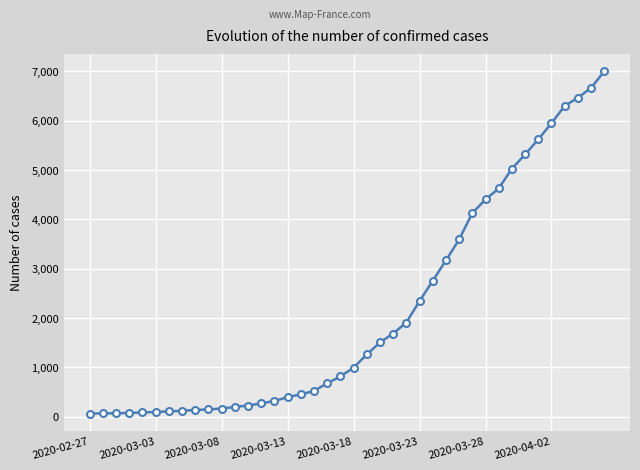

What is the difference between the maximum and second lowest values?

6935